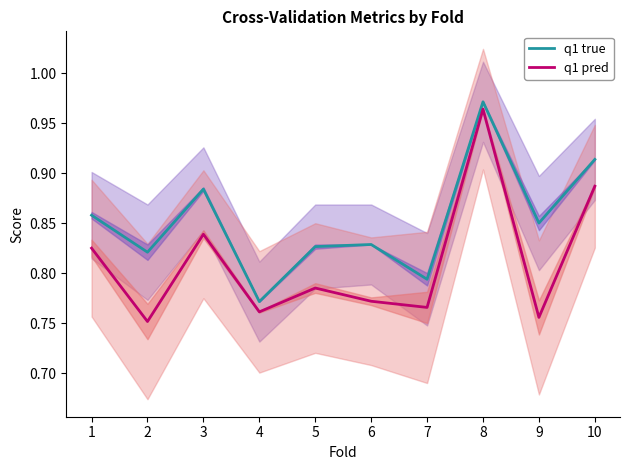

Is this an area chart (filled region under the line)?

No